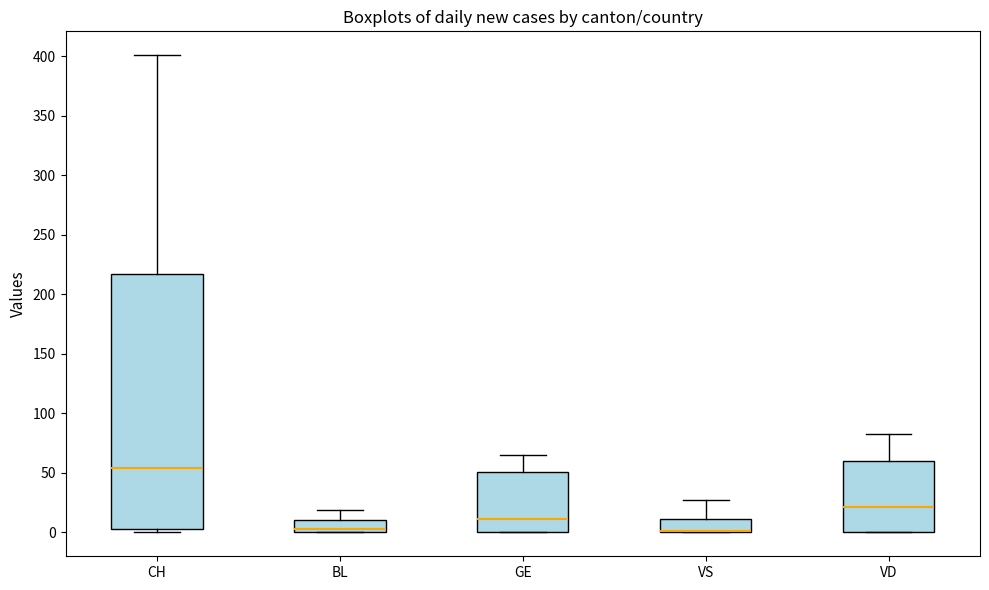

Comparing the boxes themselves (not the whiskers), which one is the tallest?

CH